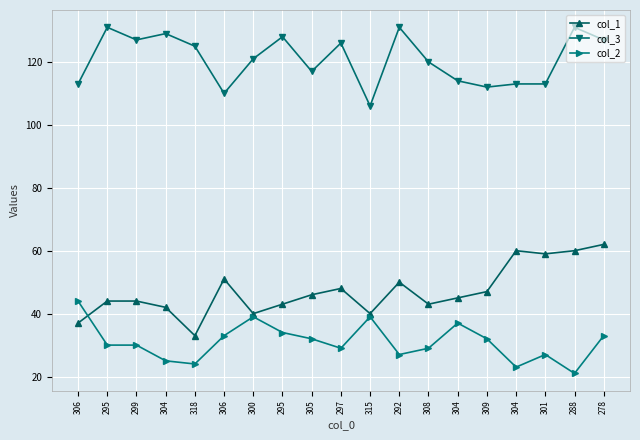

In col_1, how many points are higher than both neighbors (excluding endpoints)?

4